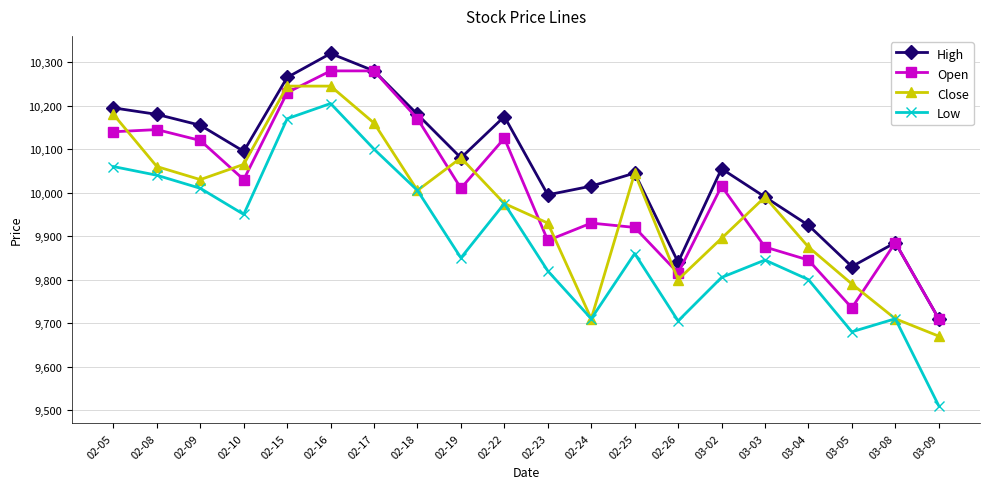

The value of Close at 02-24 is 9710. True or false?

True